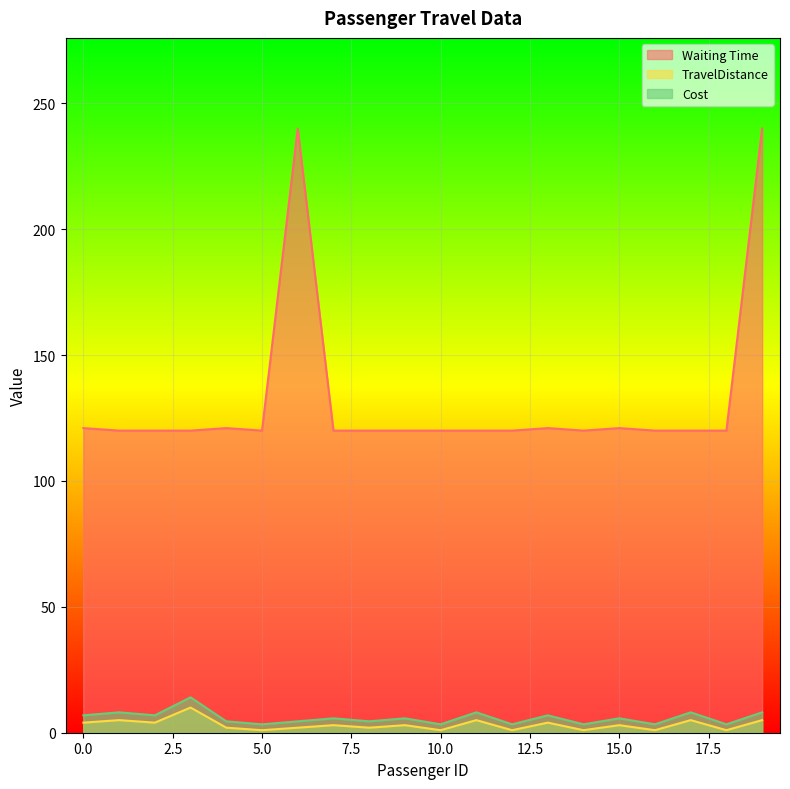

What is the value of the TravelDistance point at the 20th from the left?

5.0